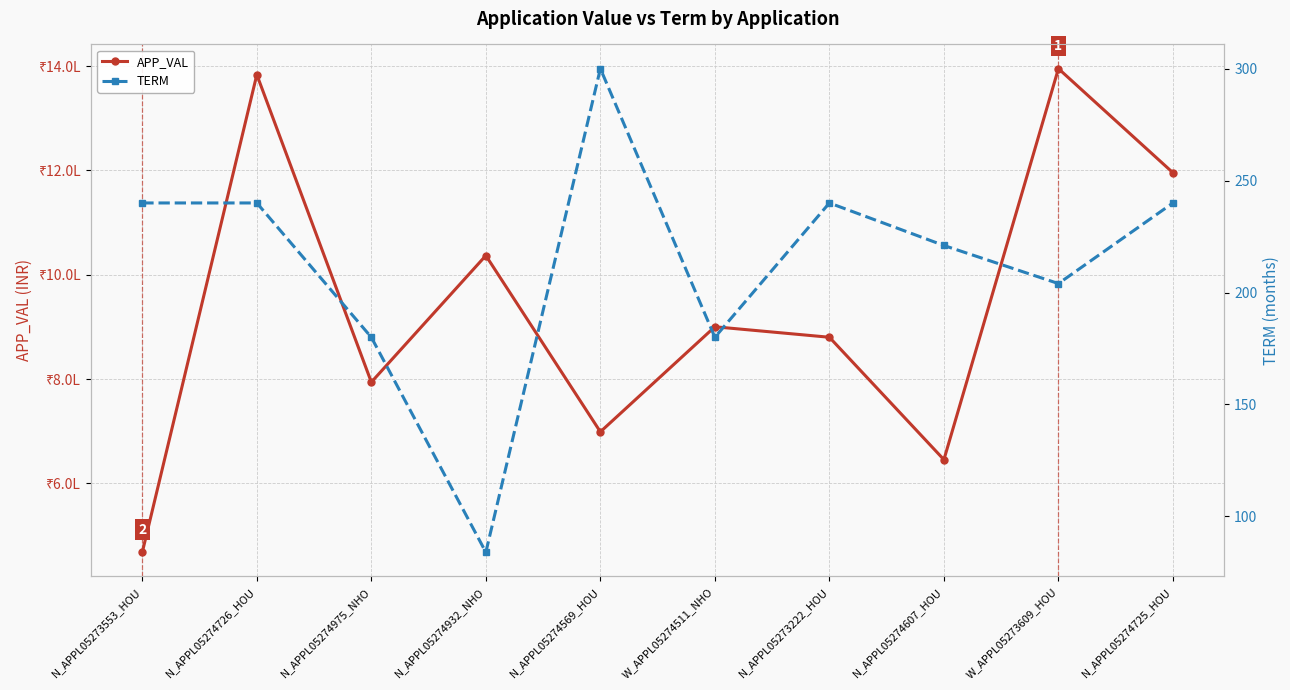

True or false: TERM and APP_VAL cross at least once.

False